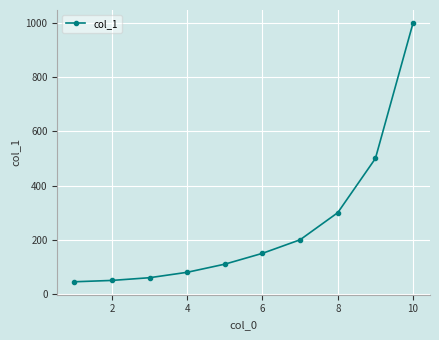

What is the smallest value displayed?

45